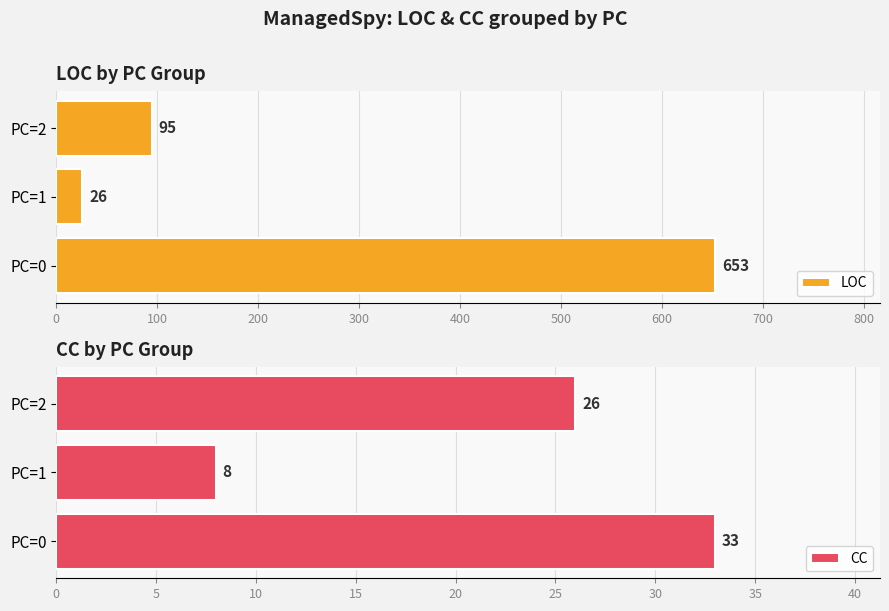

What are all the series names shown in the legend?

LOC, CC